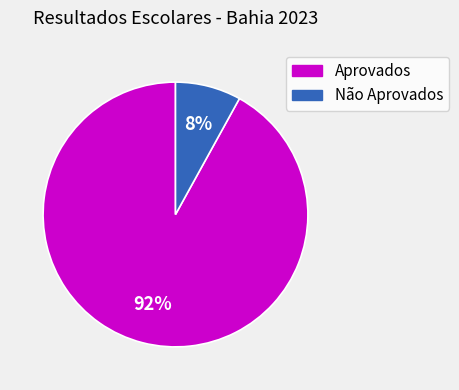

Do Não Aprovados and Aprovados together represent more than half of the pie?

Yes